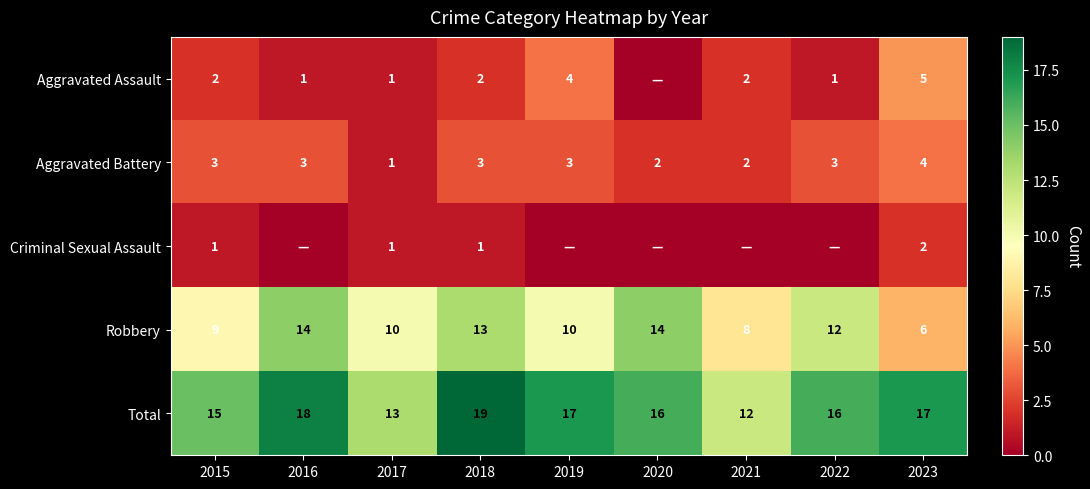

Count the number of categories in the chart.

9